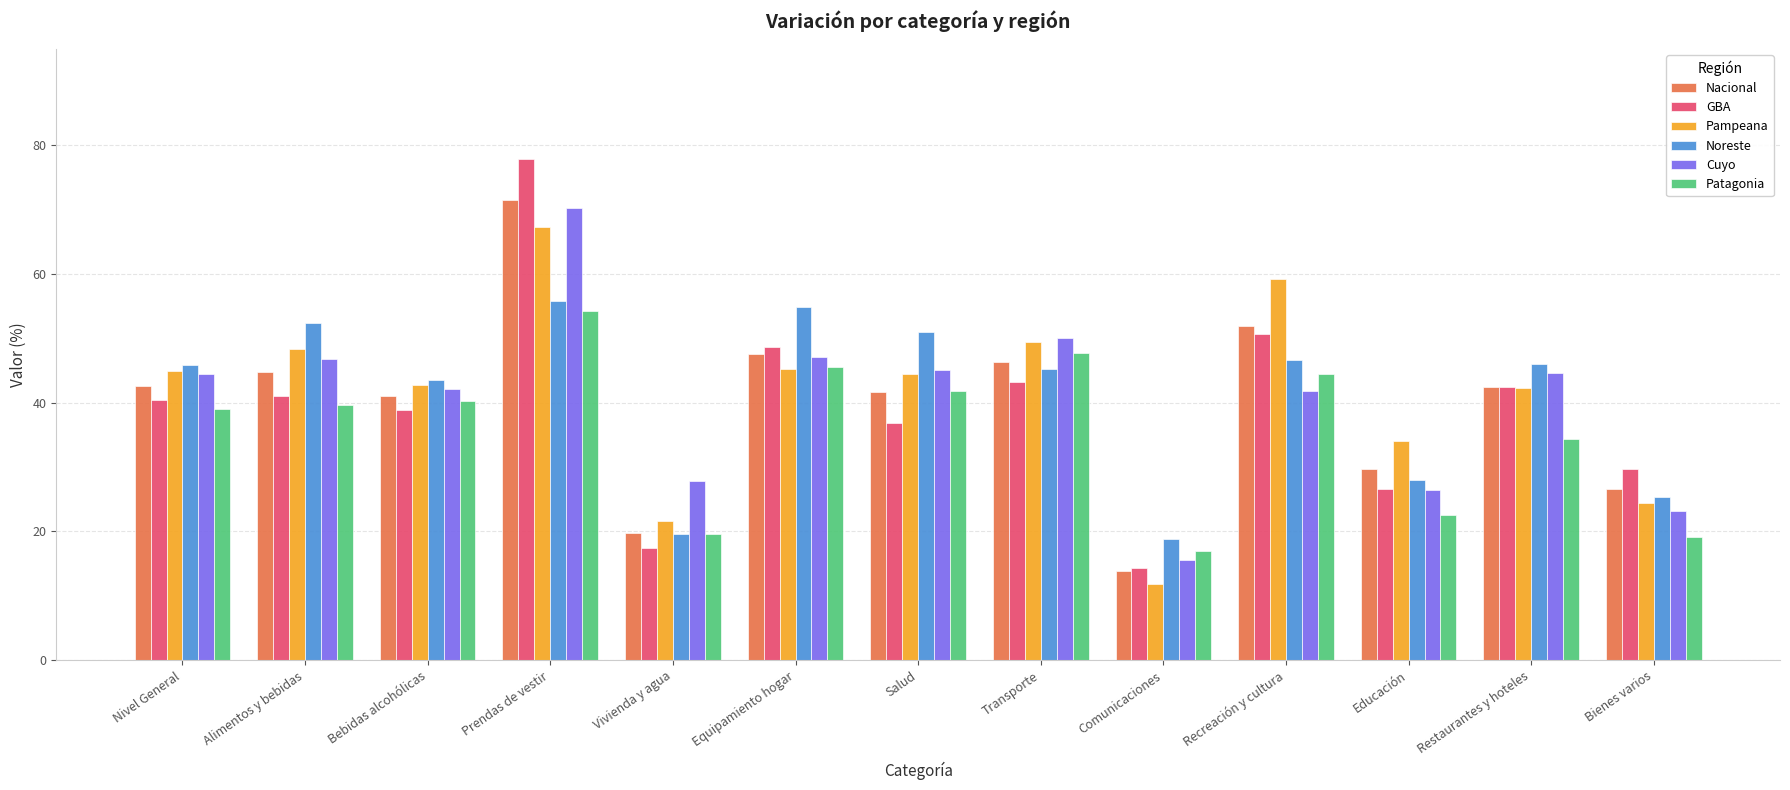

The Pampeana series shows 101.0 at Prendas de vestir. True or false?

False